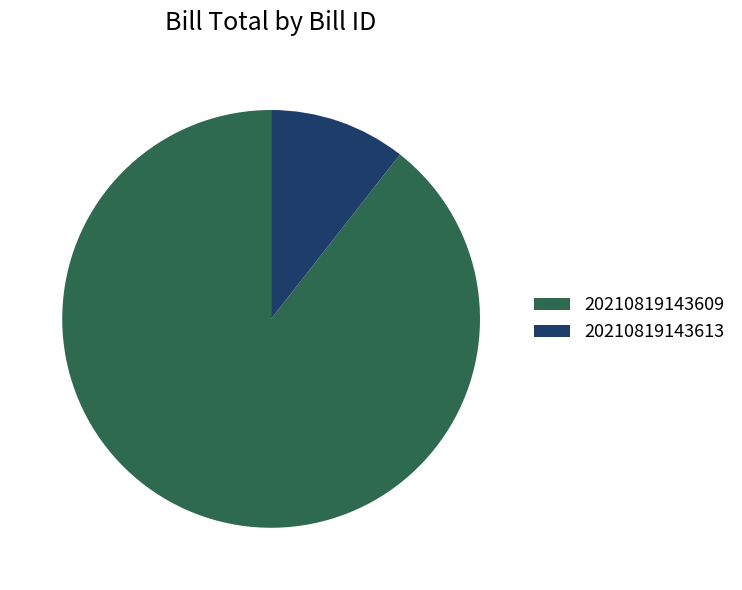

Between 20210819143613 and 20210819143609, which is larger?

20210819143609